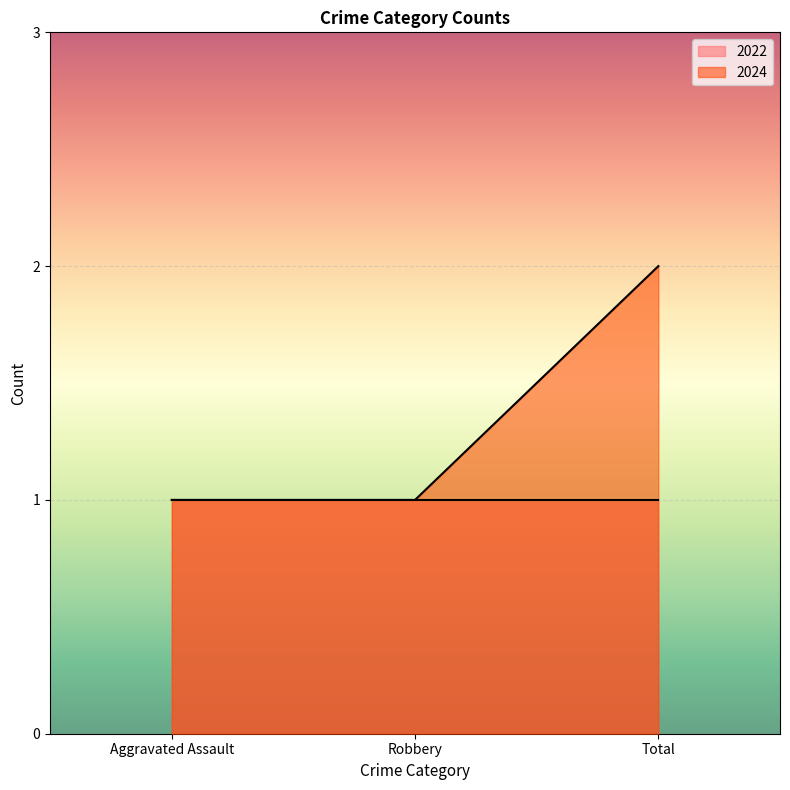

The value at Robbery is 1. True or false?

True